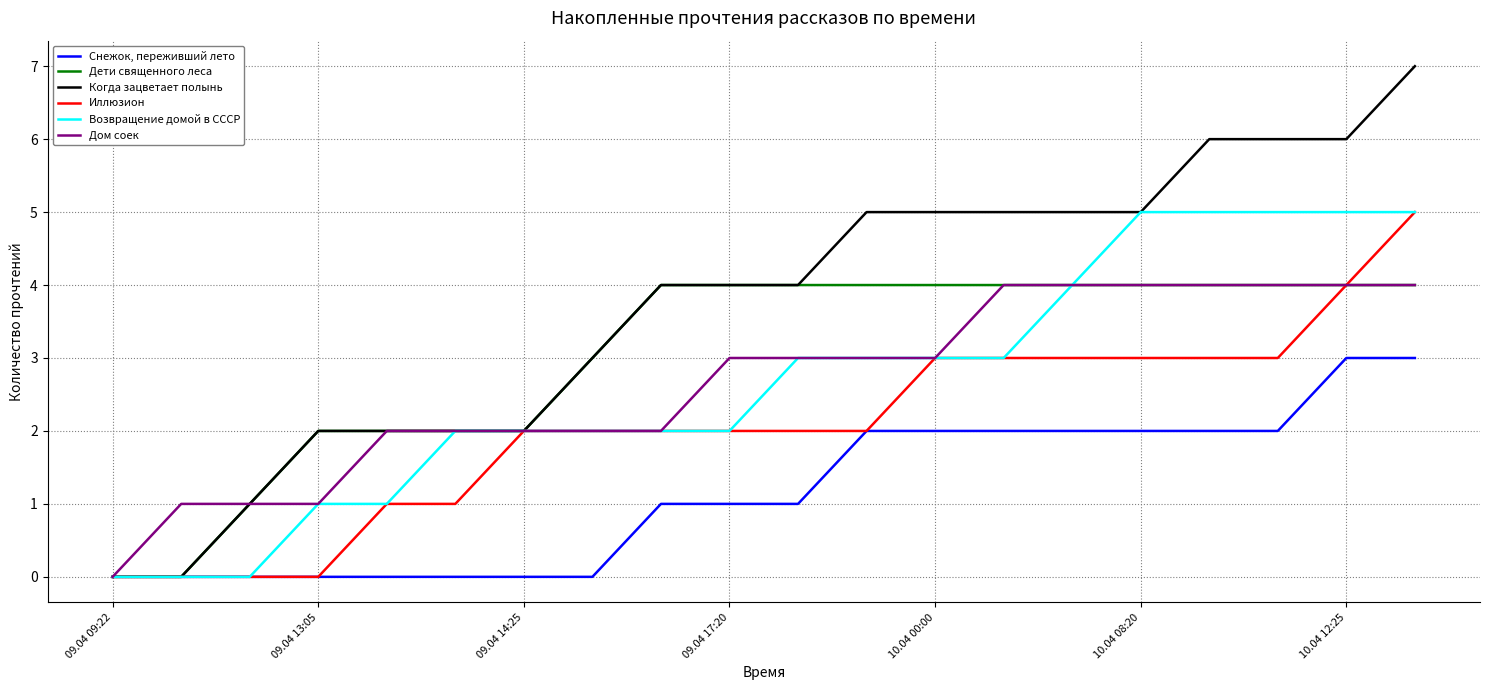

Which series has the widest spread of values?

Когда зацветает полынь